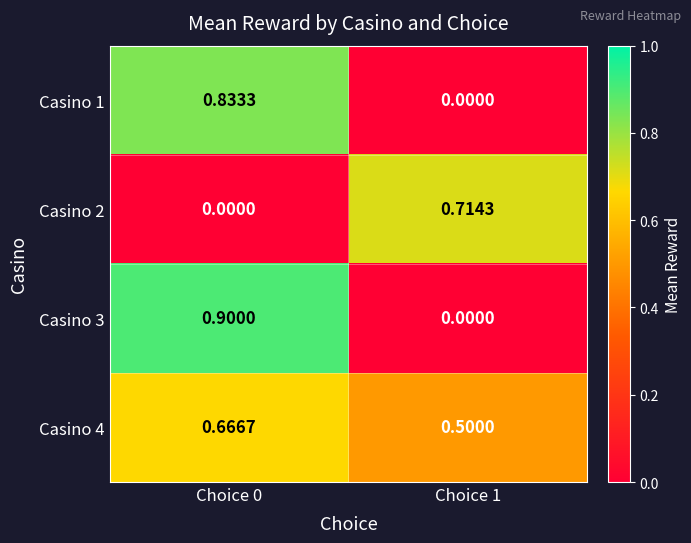

Is the value of Casino 4 at Choice 1 greater than the value of Casino 1 at Choice 1?

Yes